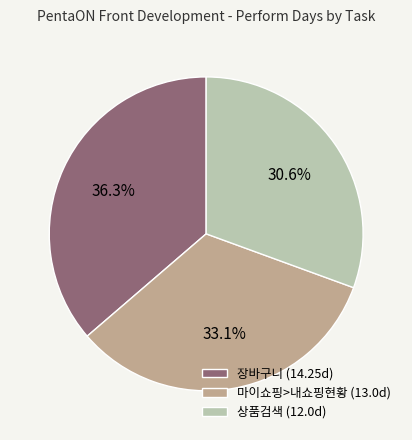

Is the sum of 상품검색 (12.0d) and 장바구니 (14.25d) greater than half?

Yes